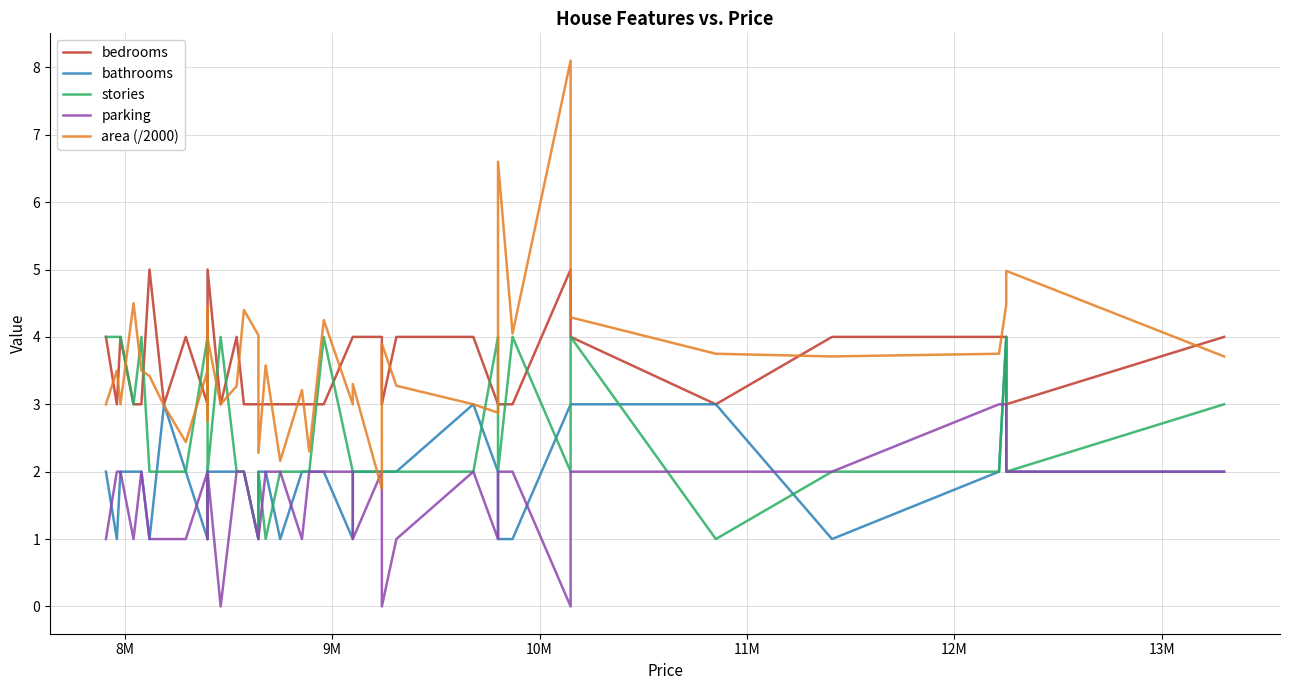

How many lines are shown in the chart?

5